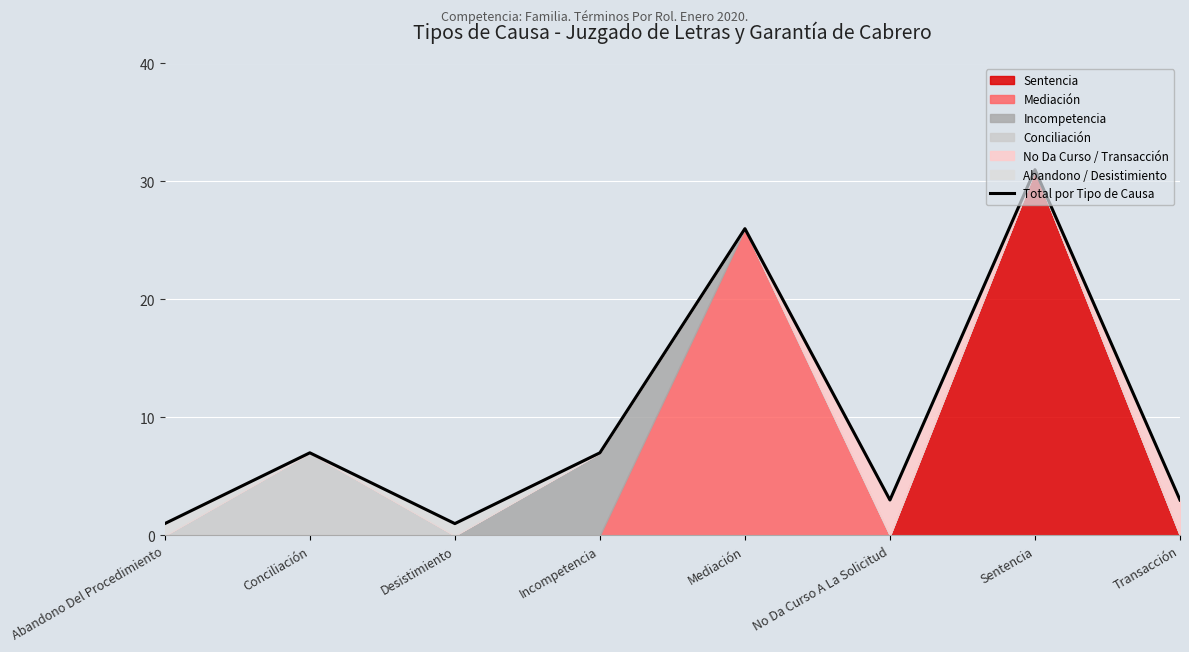

What is the difference between the maximum and minimum values?

30